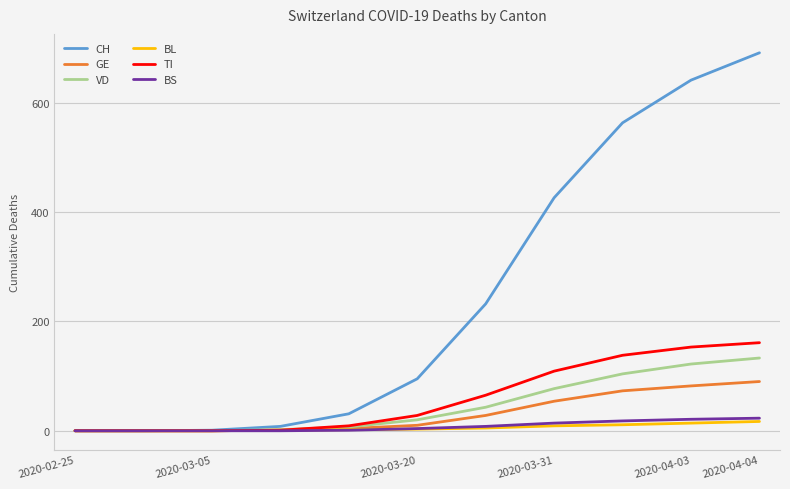

Which series has the largest total across all categories?

CH